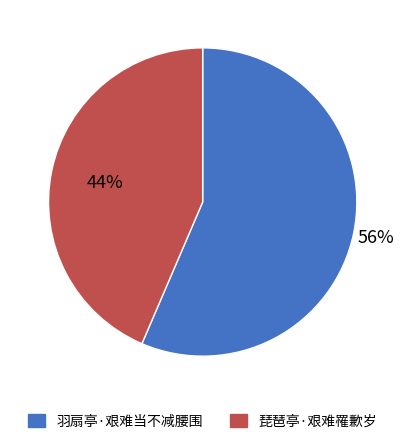

To the nearest percent, what portion does 羽扇亭·艰难当不减腰围 represent?

56%